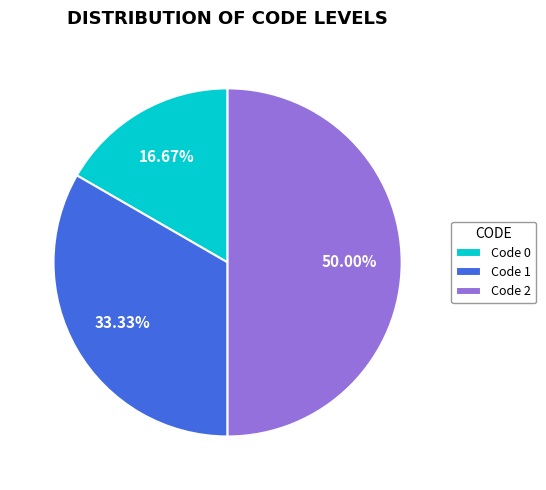

Combined, do Code 2 and Code 1 account for over 50%?

Yes